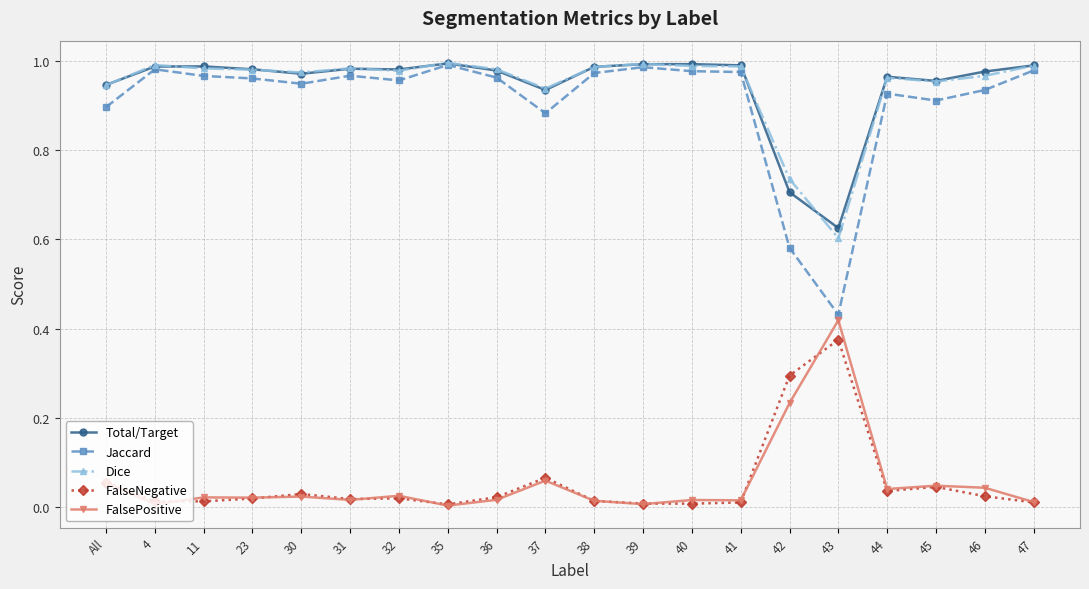

What is the total value across all series at 37?

2.9